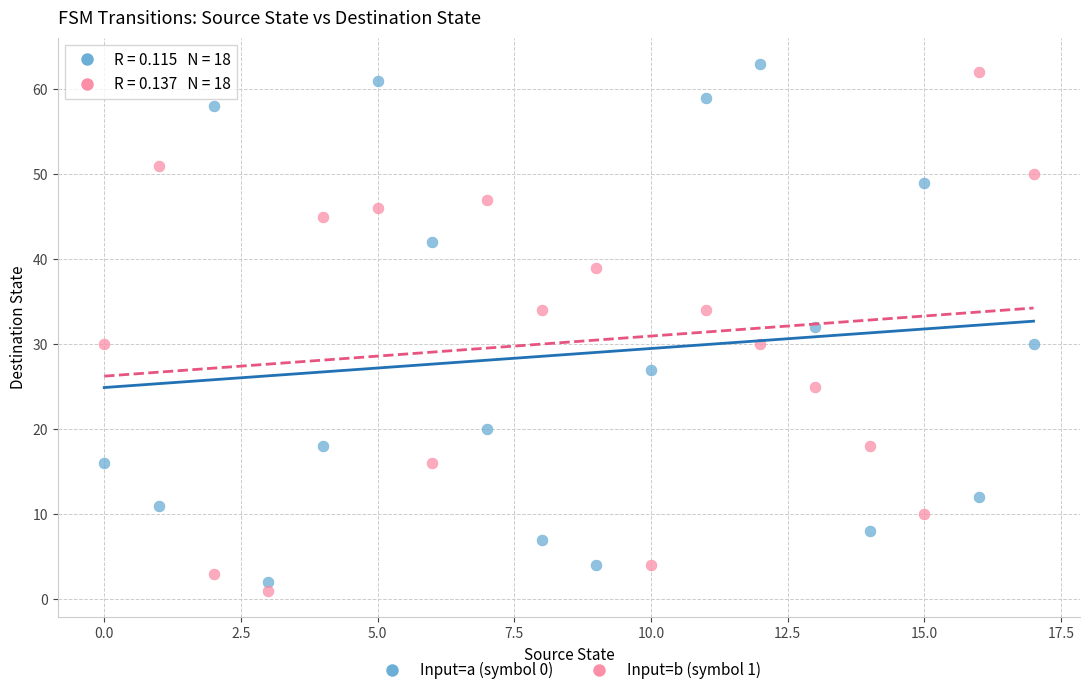

What are all the series names shown in the legend?

Input=a (symbol 0), Input=b (symbol 1)